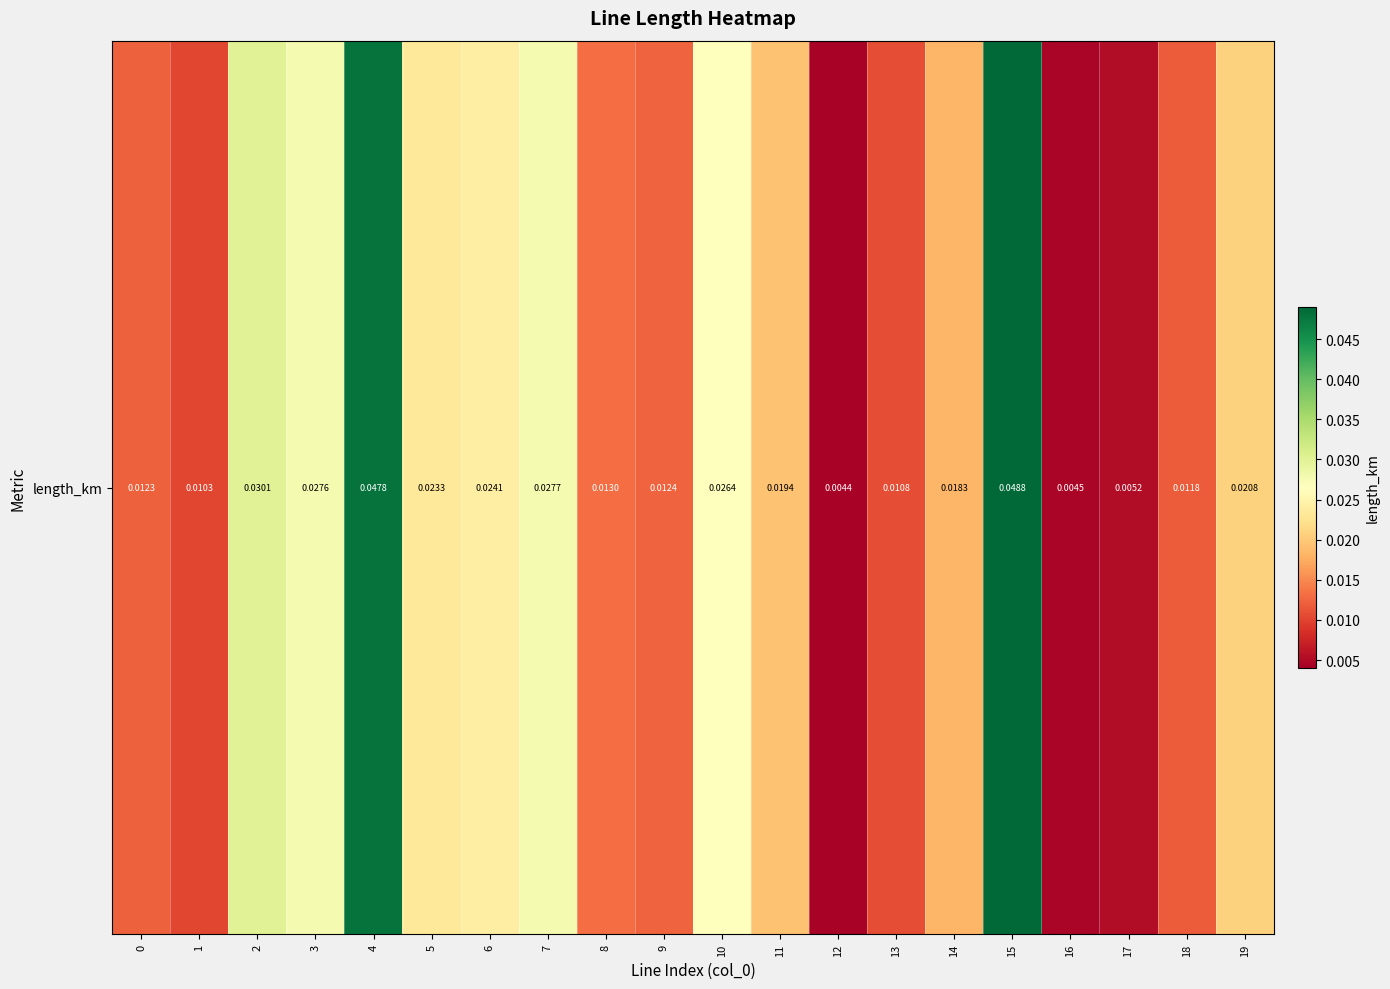

Which label corresponds to the smallest value in the chart?

12